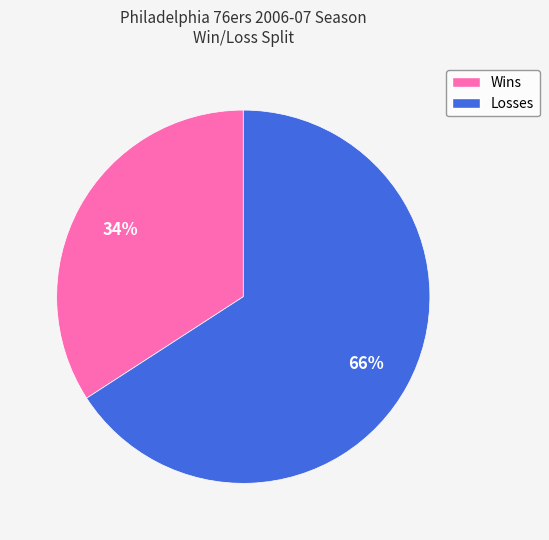

To the nearest percent, what is the difference between the largest and smallest slice percentages?

32%